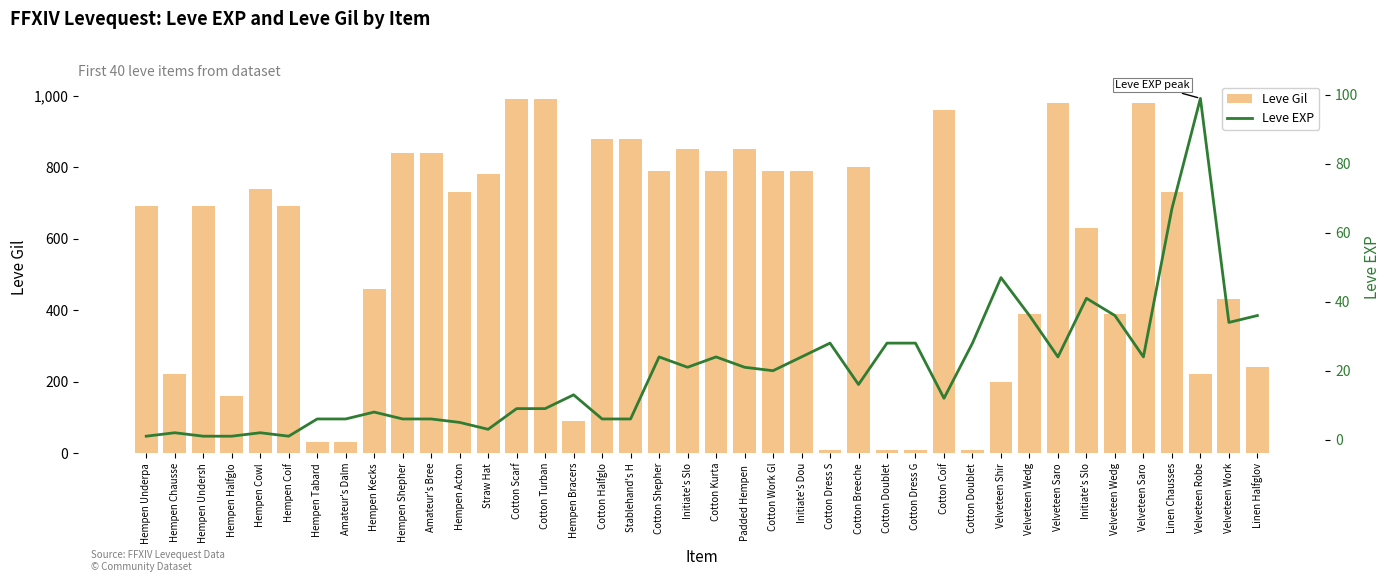

List the series in order of their peak value, highest first.

Leve Gil, Leve EXP